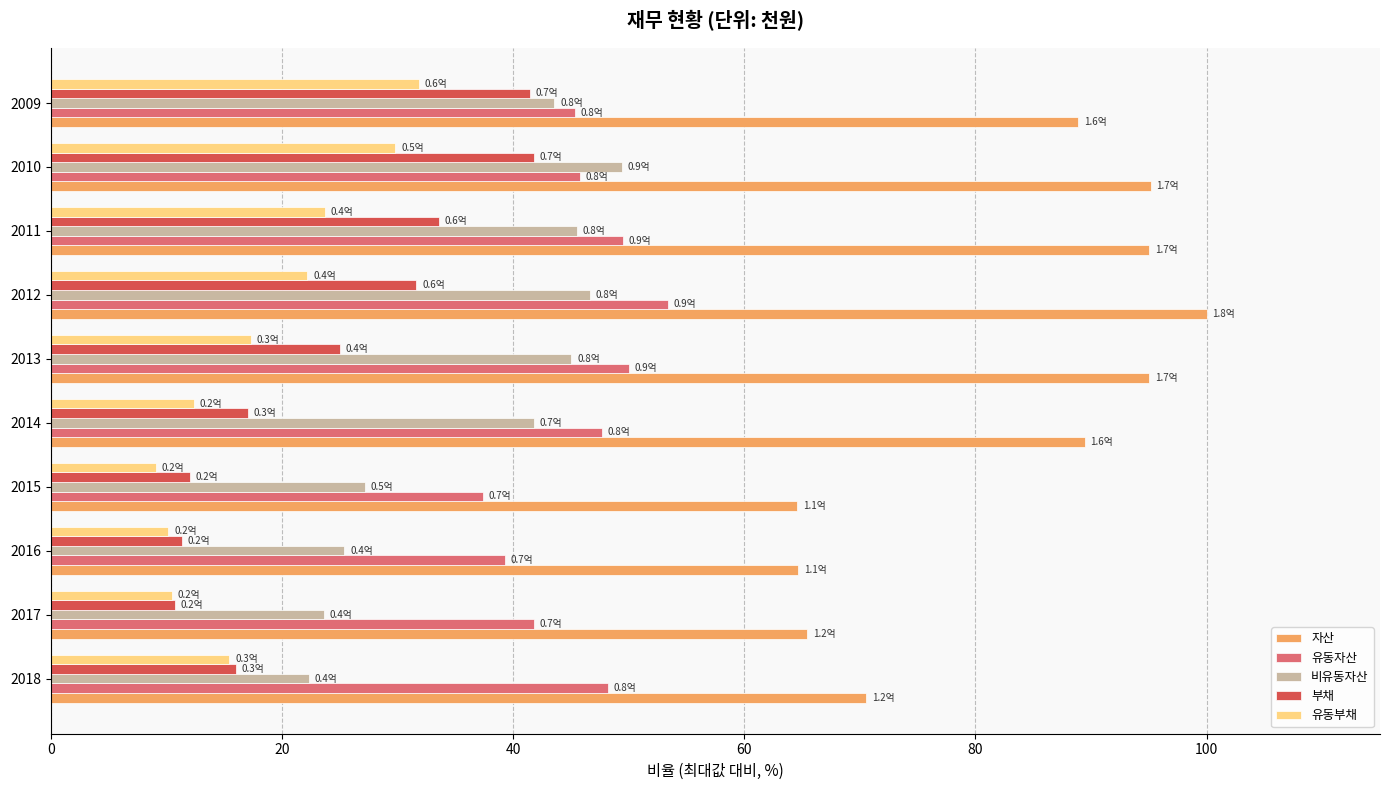

What is the difference between the highest and lowest values at 2011?

71.3